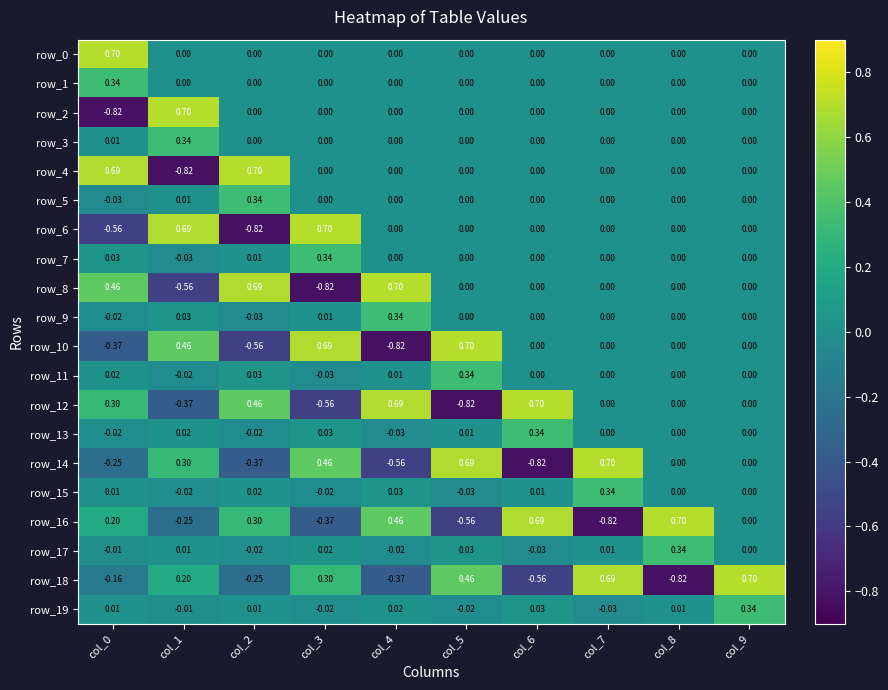

How many negative values does the row_15 series have?

3